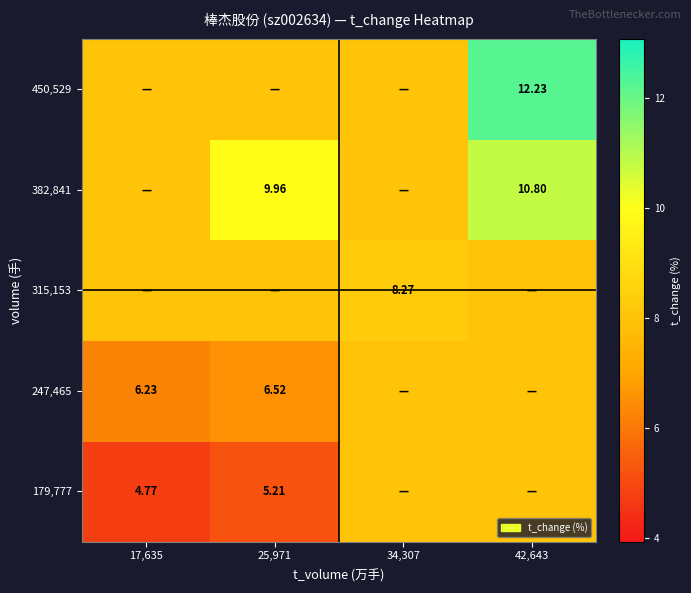

At how many categories does at least one series exceed 10?

1